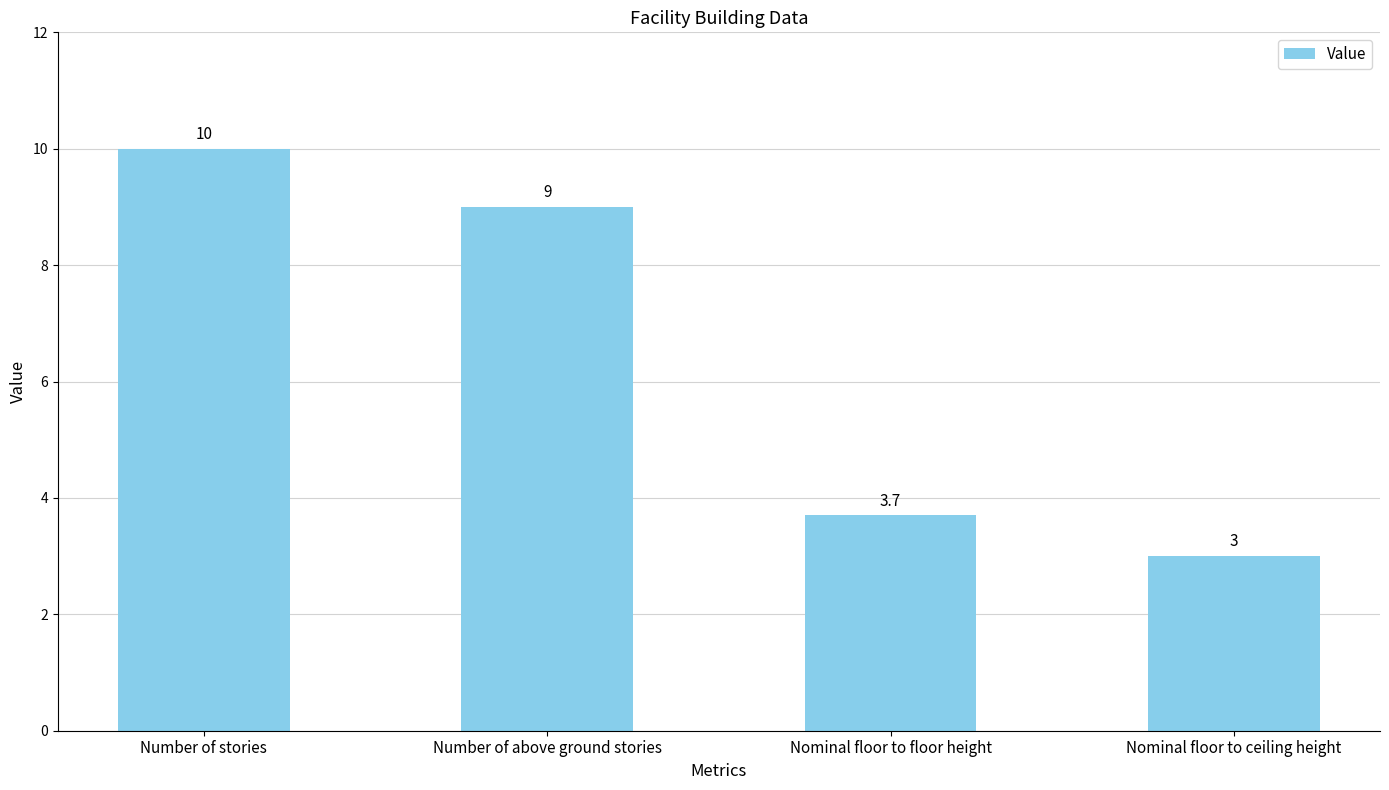

What is the label of the 1st bar from the right?

Nominal floor to ceiling height